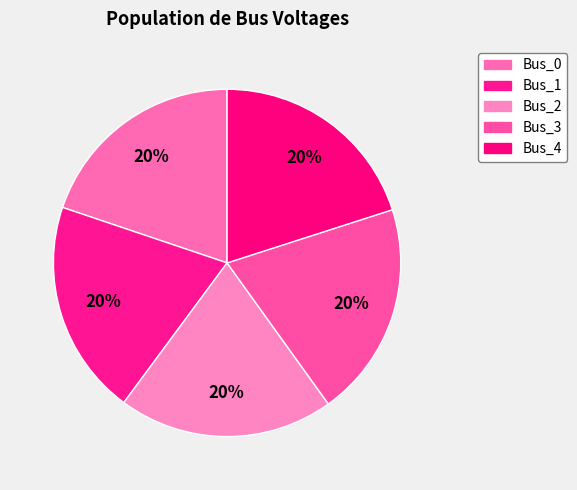

What is the total percentage of Bus_2 and Bus_1?

40.1%